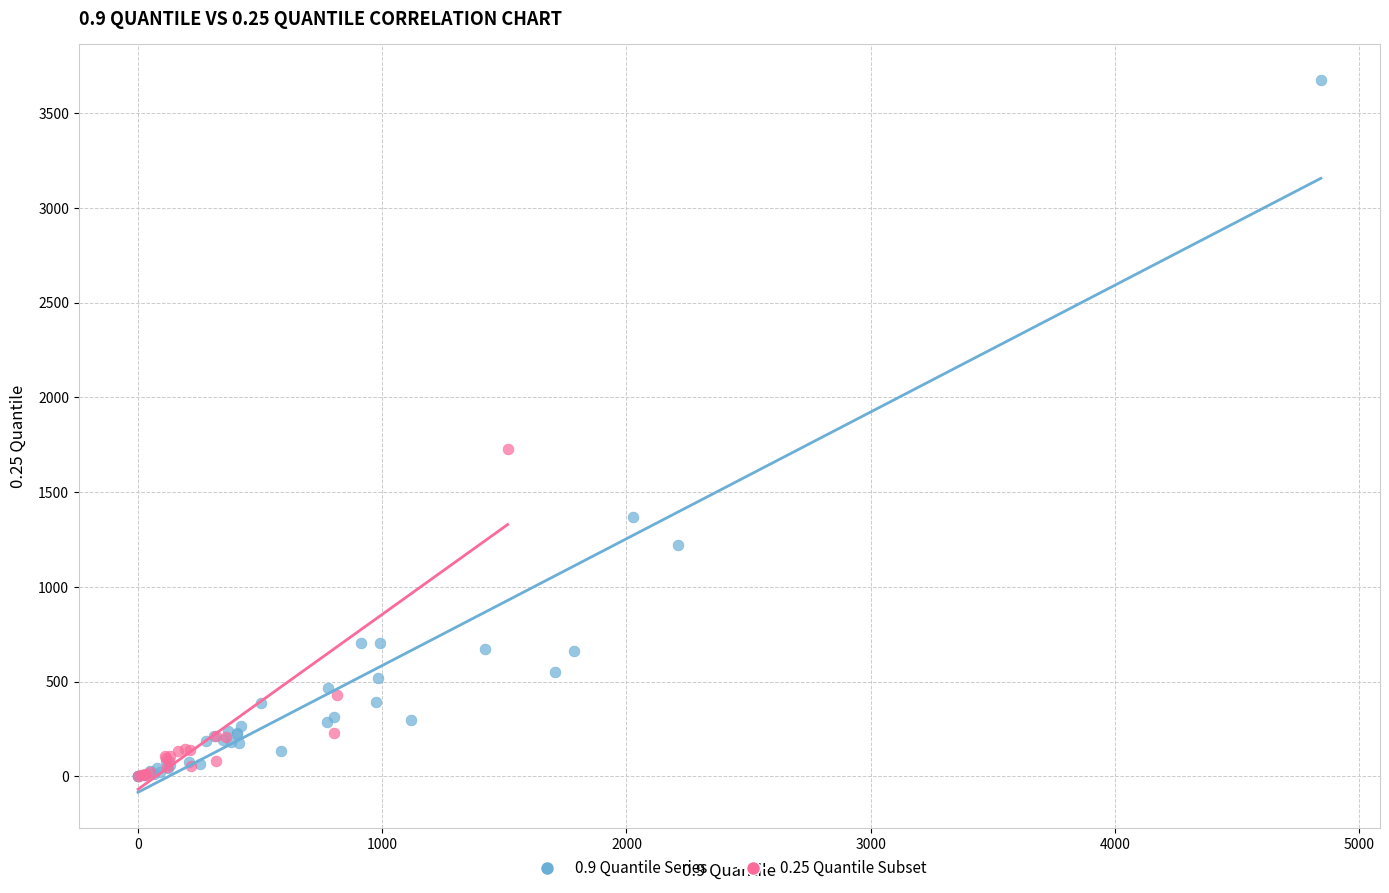

Which series reaches the maximum Y coordinate?

0.9 Quantile Series